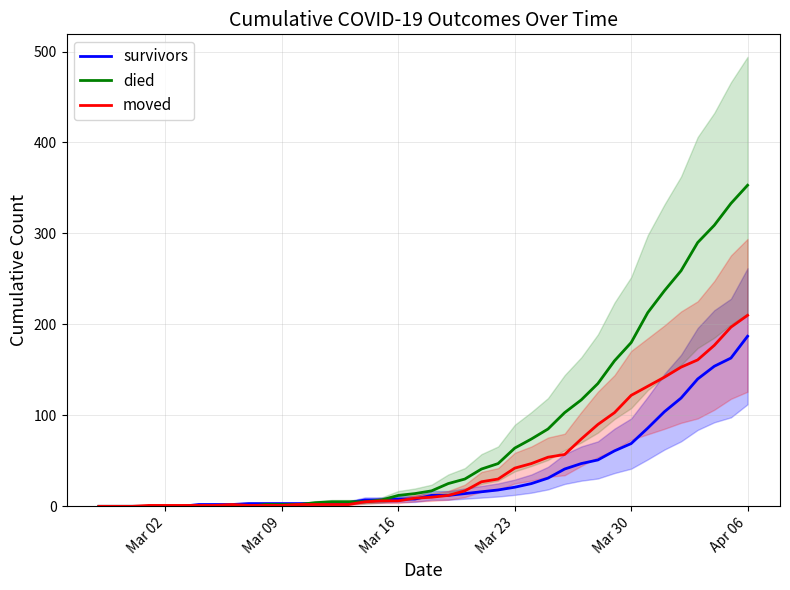

What is the maximum value for survivors?

187